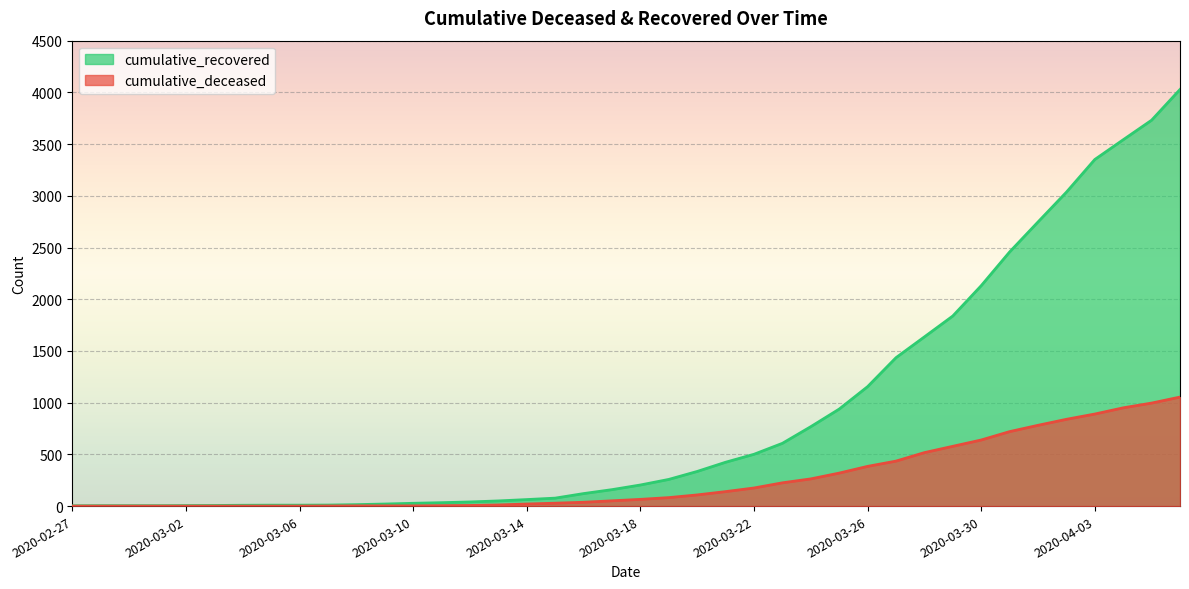

The value of cumulative_deceased at 2020-03-20 is 108. True or false?

True